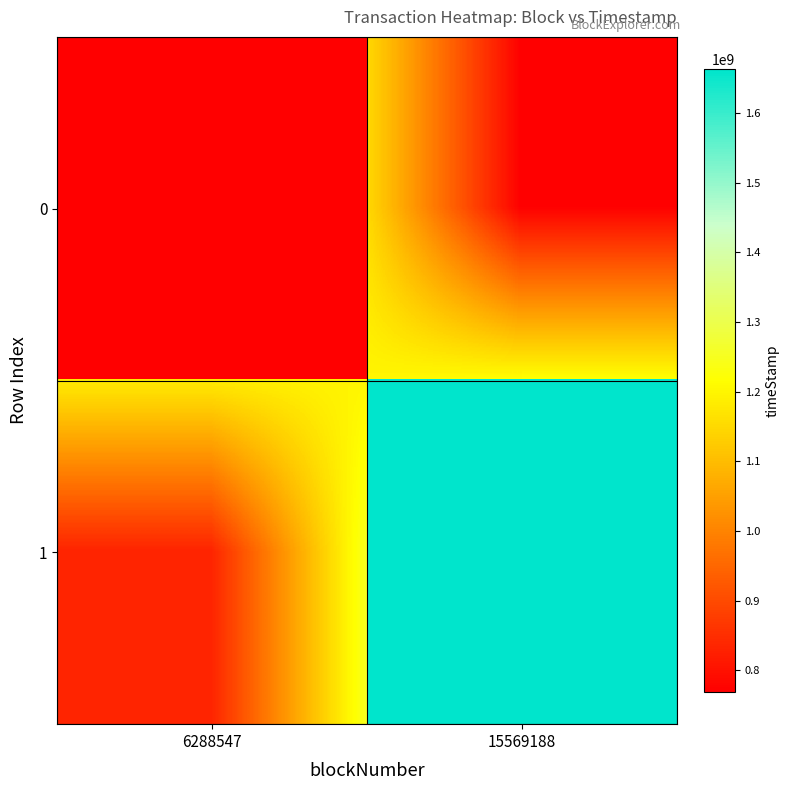

Is the value of 0 at 15569188 greater than the value of 1 at 15569188?

No